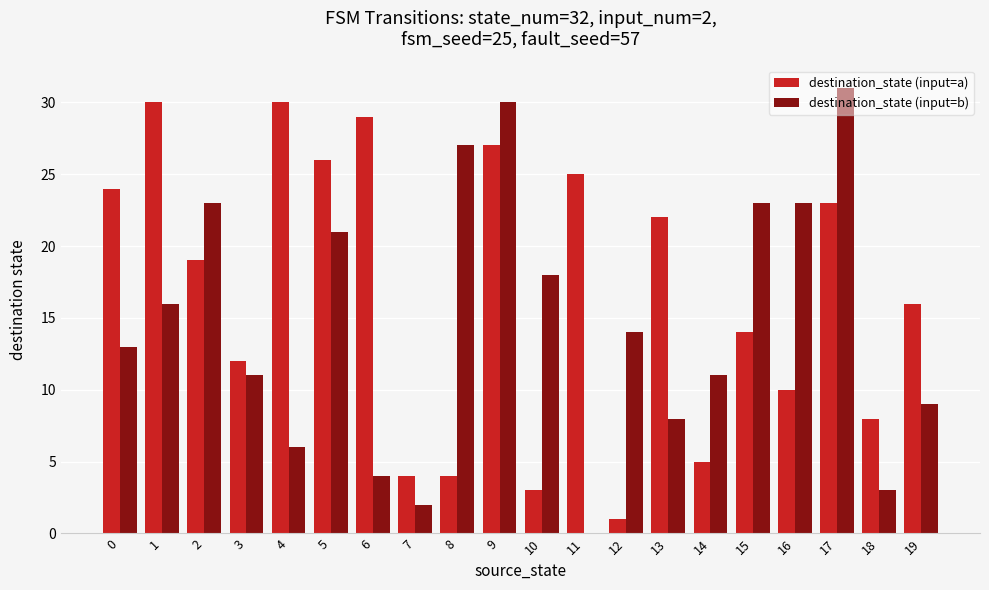

What are all the series names shown in the legend?

destination_state (input=a), destination_state (input=b)